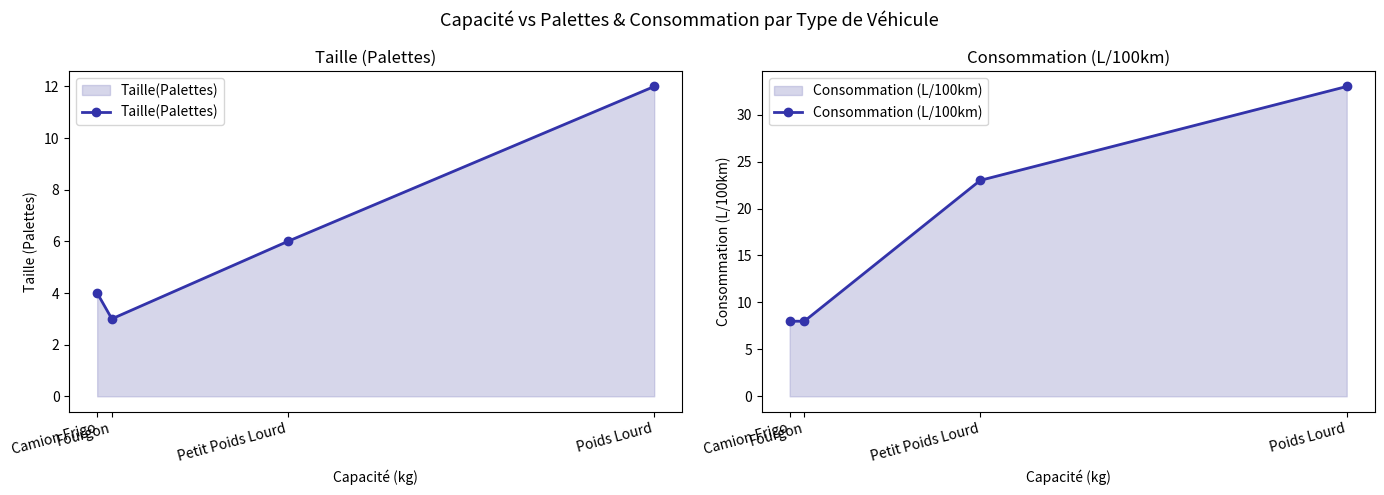

Rank the categories by Consommation (L/100km) value from highest to lowest.

Poids Lourd, Petit Poids Lourd, Camion Frigo, Fourgon